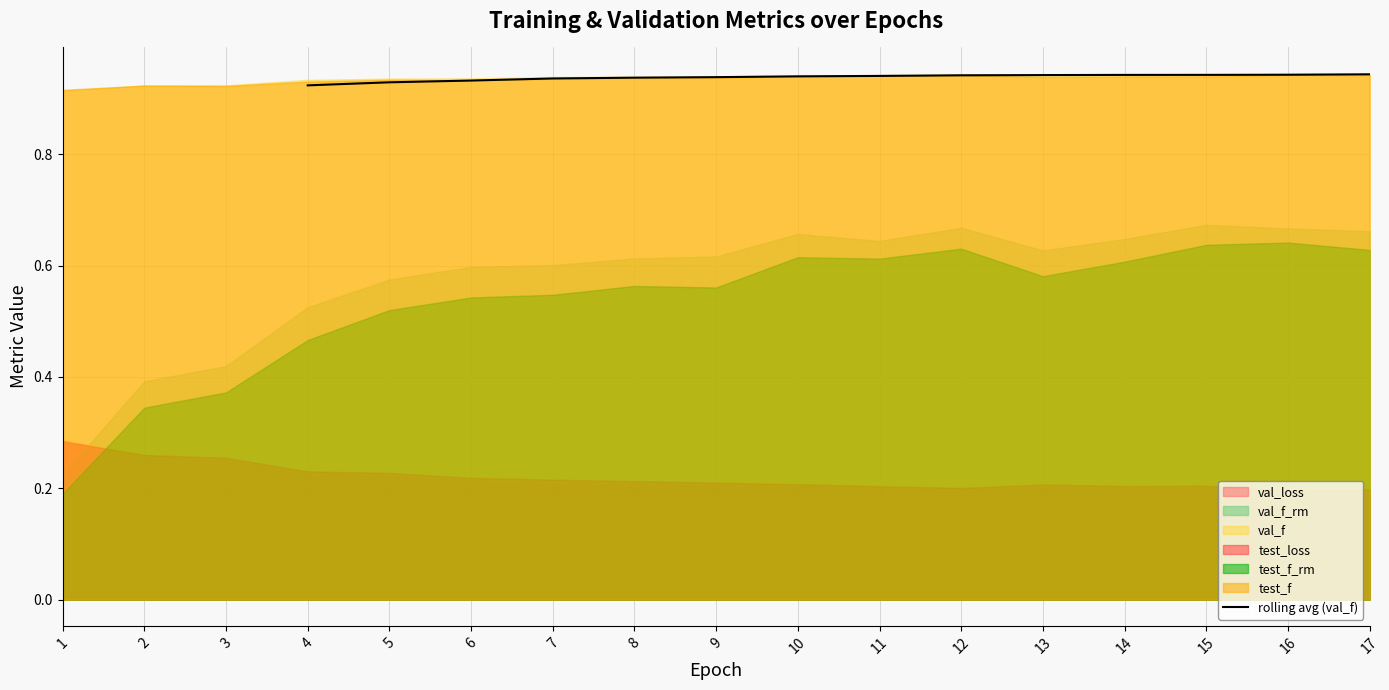

The rolling avg (val_f) series shows 0.4 at 14. True or false?

False